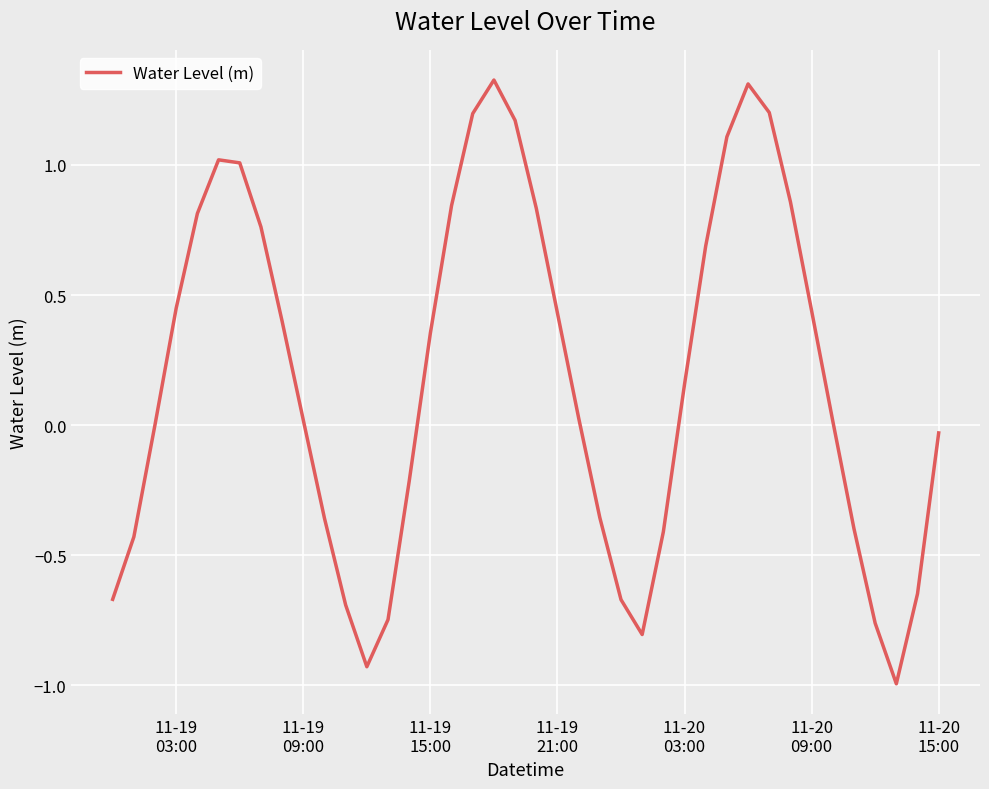

What is the difference between the maximum and minimum values?

2.3